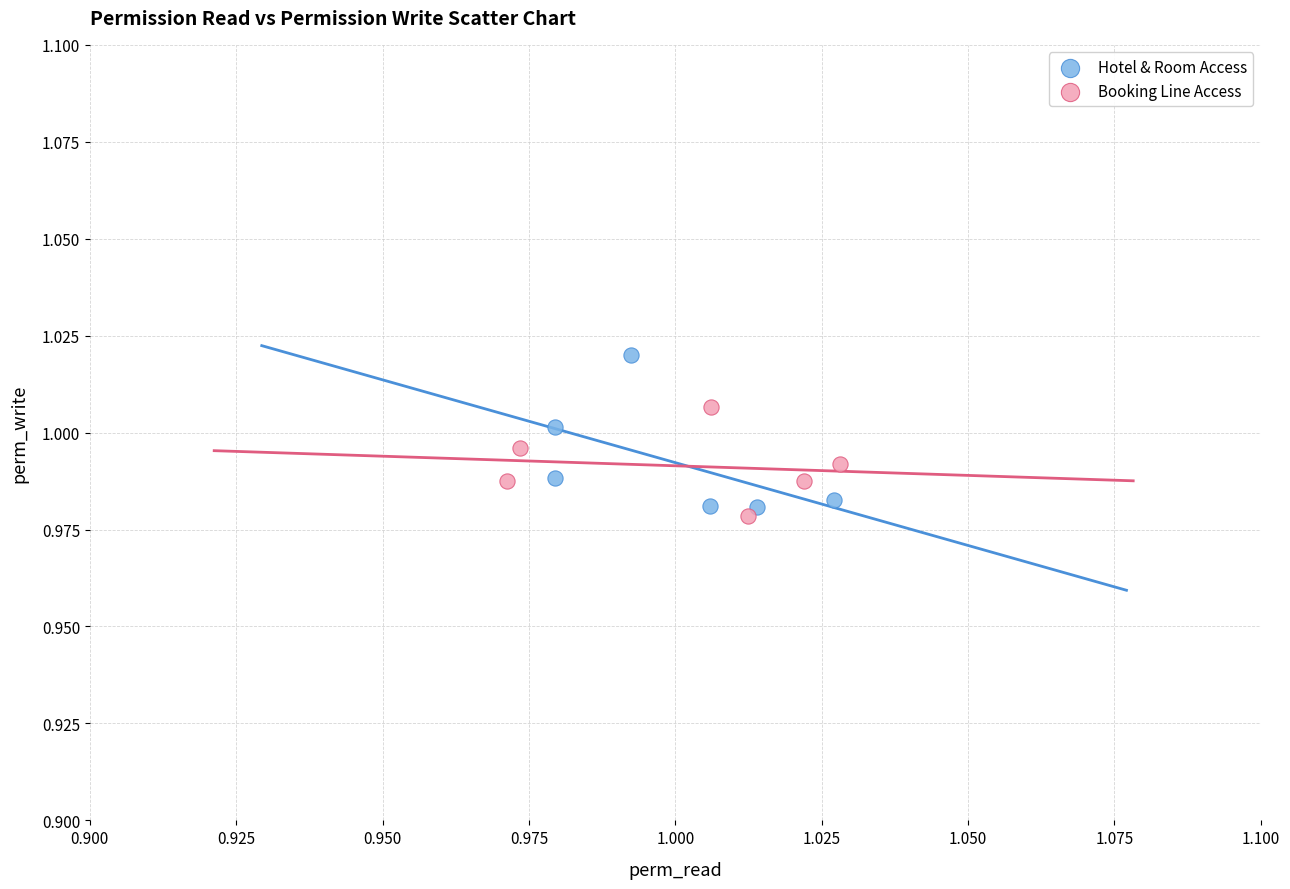

Which series reaches the minimum Y coordinate?

Booking Line Access